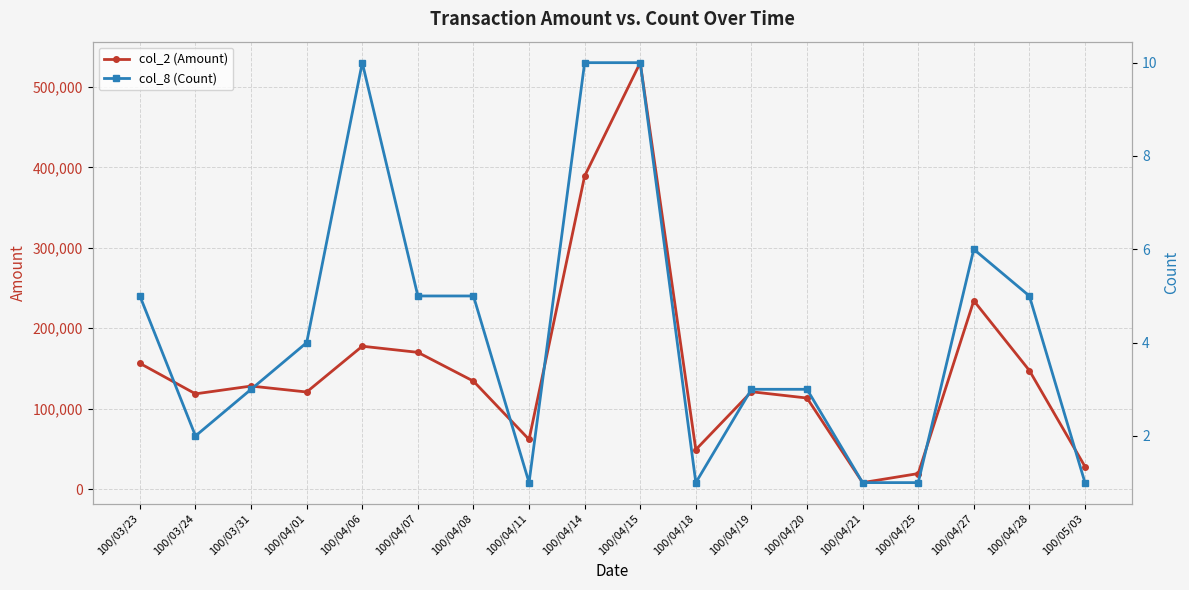

At how many categories does at least one series exceed 243657?

2